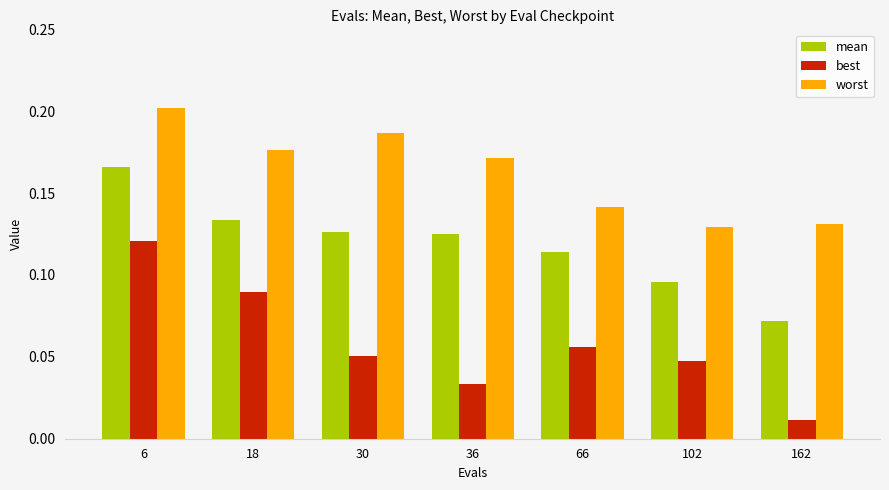

How many mean values are between 0 and 1?

7